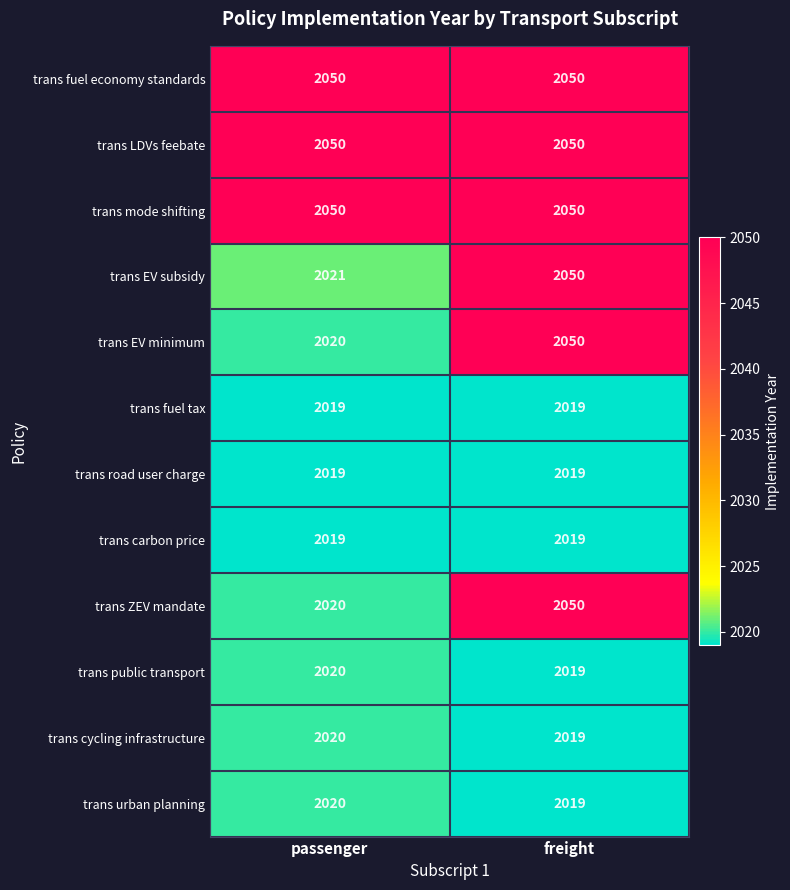

What is the sum of the trans fuel economy standards values at freight and passenger?

4100